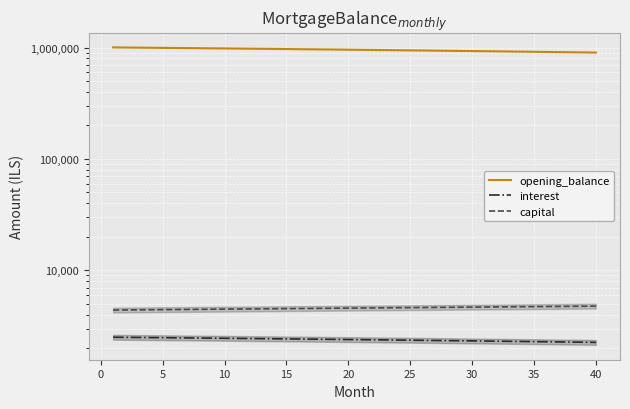

What is the difference between the maximum and minimum values in the capital series?

371.6